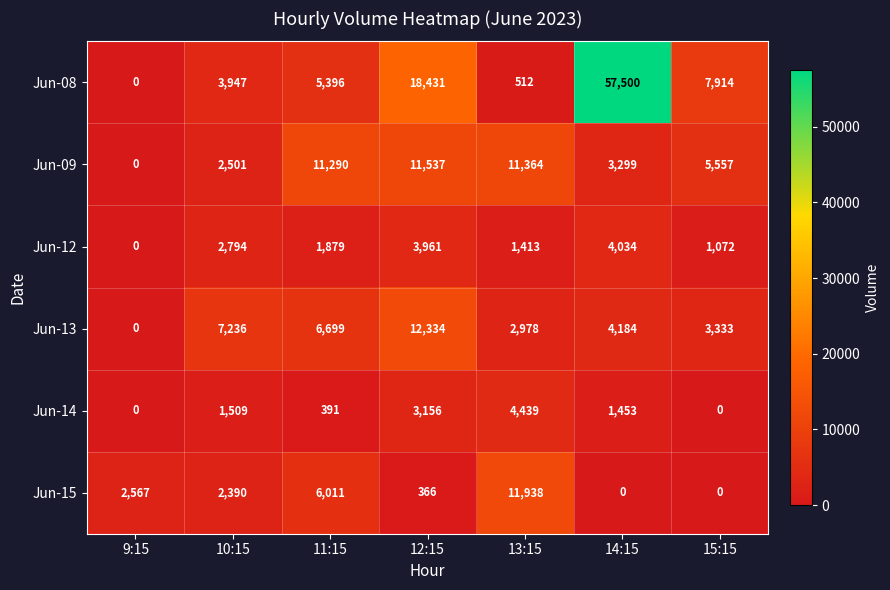

What is the sum of all Jun-09 values?

45548